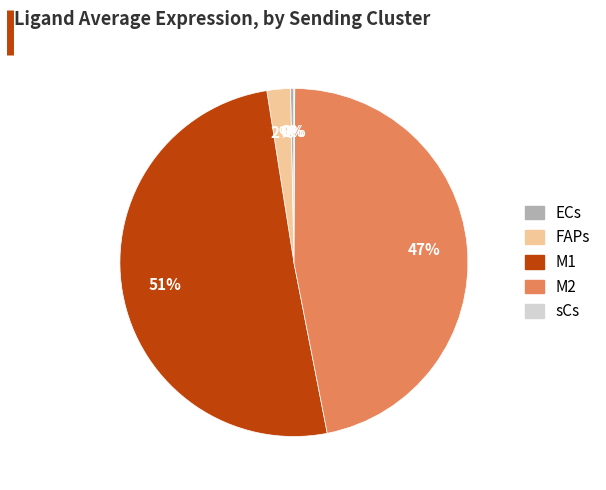

What is the majority slice?

M1